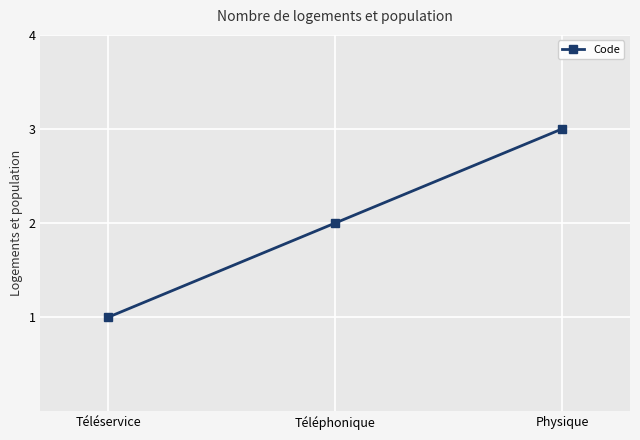

What position from the right is Téléphonique?

2